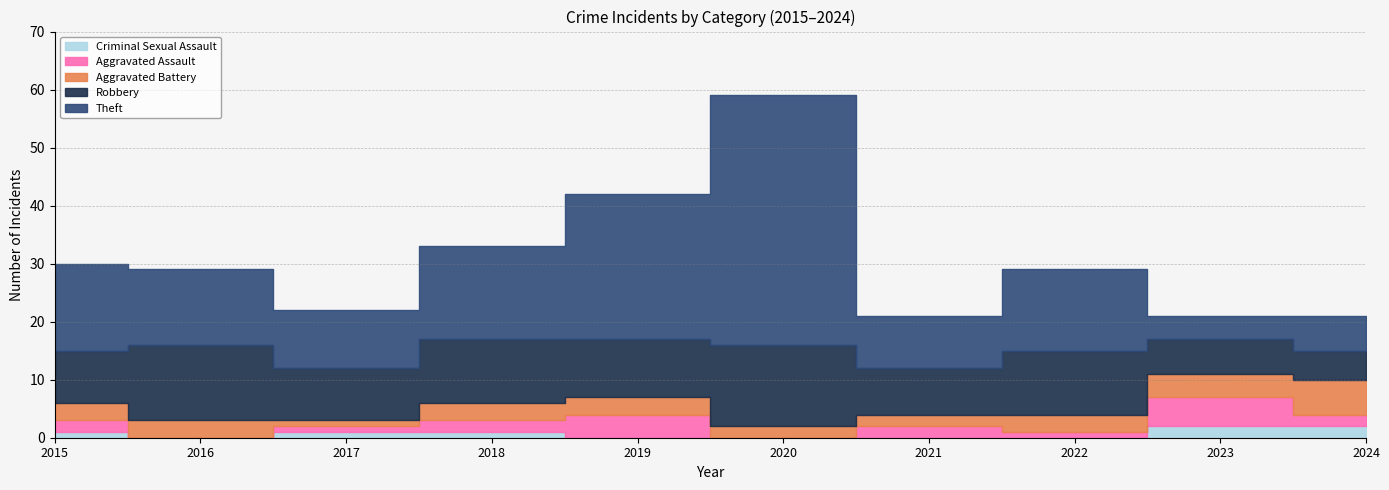

What is the difference between the Theft values at 2022 and 2017?

4